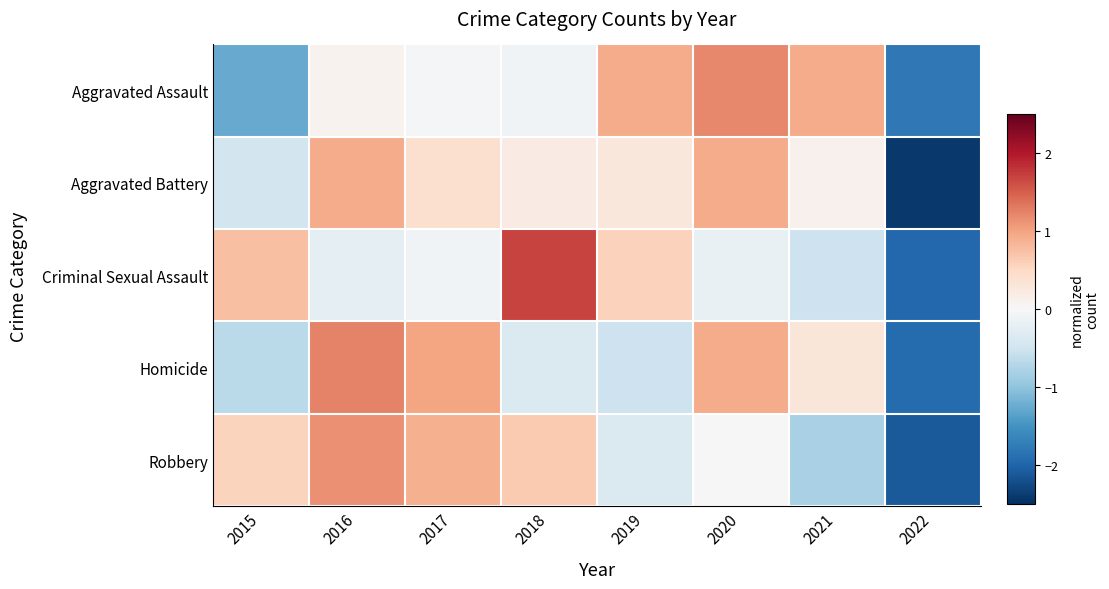

Reading left to right, list all the values displayed in this chart.

Aggravated Assault: 2015=-1.3	2016=0.1	2017=-0.0	2018=-0.1	2019=0.9	2020=1.2	2021=0.9	2022=-1.8
Aggravated Battery: 2015=-0.5	2016=0.9	2017=0.4	2018=0.2	2019=0.3	2020=0.9	2021=0.1	2022=-2.4
Criminal Sexual Assault: 2015=0.7	2016=-0.2	2017=-0.1	2018=1.7	2019=0.6	2020=-0.2	2021=-0.5	2022=-2.0
Homicide: 2015=-0.7	2016=1.2	2017=1.0	2018=-0.4	2019=-0.5	2020=0.9	2021=0.3	2022=-1.9
Robbery: 2015=0.6	2016=1.1	2017=0.9	2018=0.7	2019=-0.4	2020=0.0	2021=-0.8	2022=-2.1